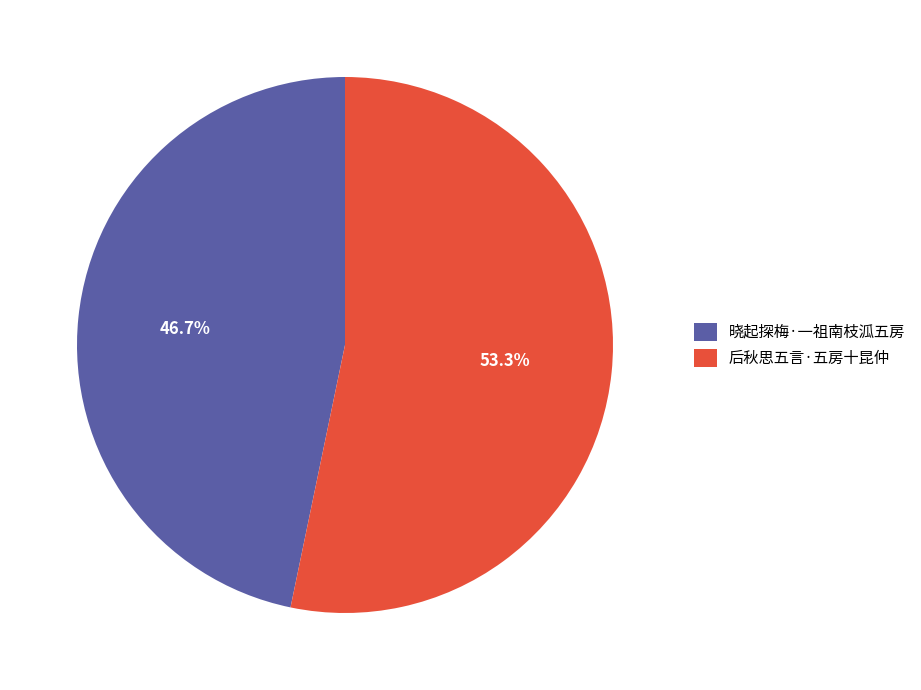

The 后秋思五言·五房十昆仲 slice represents 53% of the pie. True or false?

True